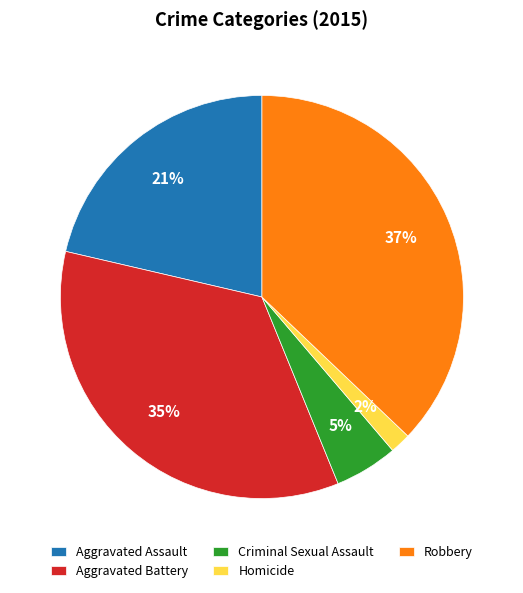

Is the sum of Aggravated Battery and Robbery greater than half?

Yes